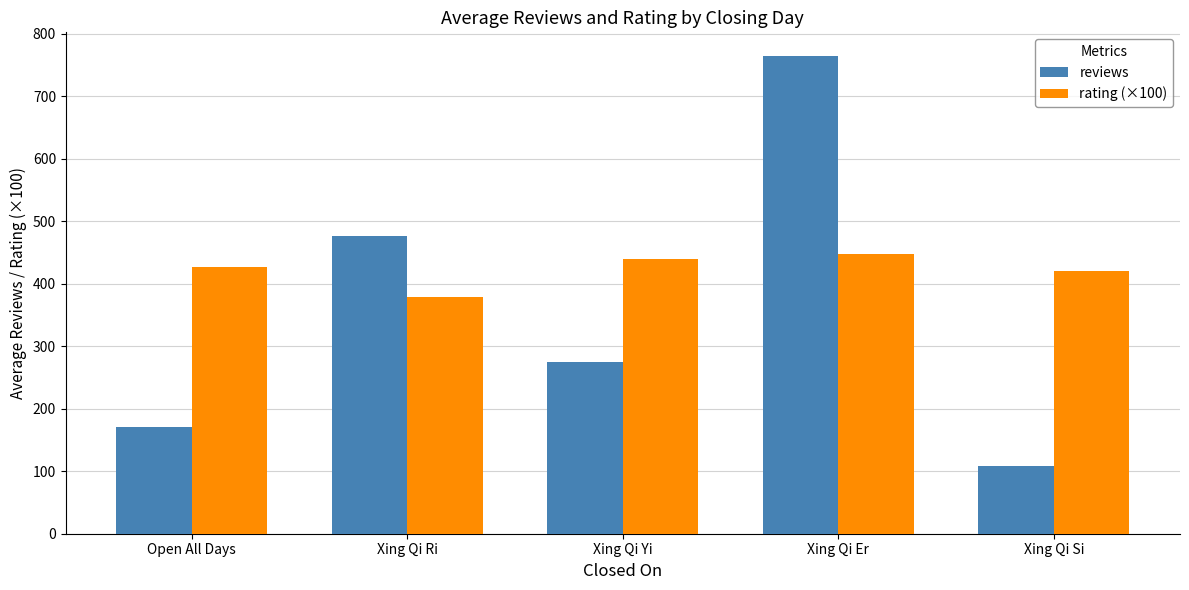

What is the spread (max minus min) of values at Xing Qi Ri?

97.7